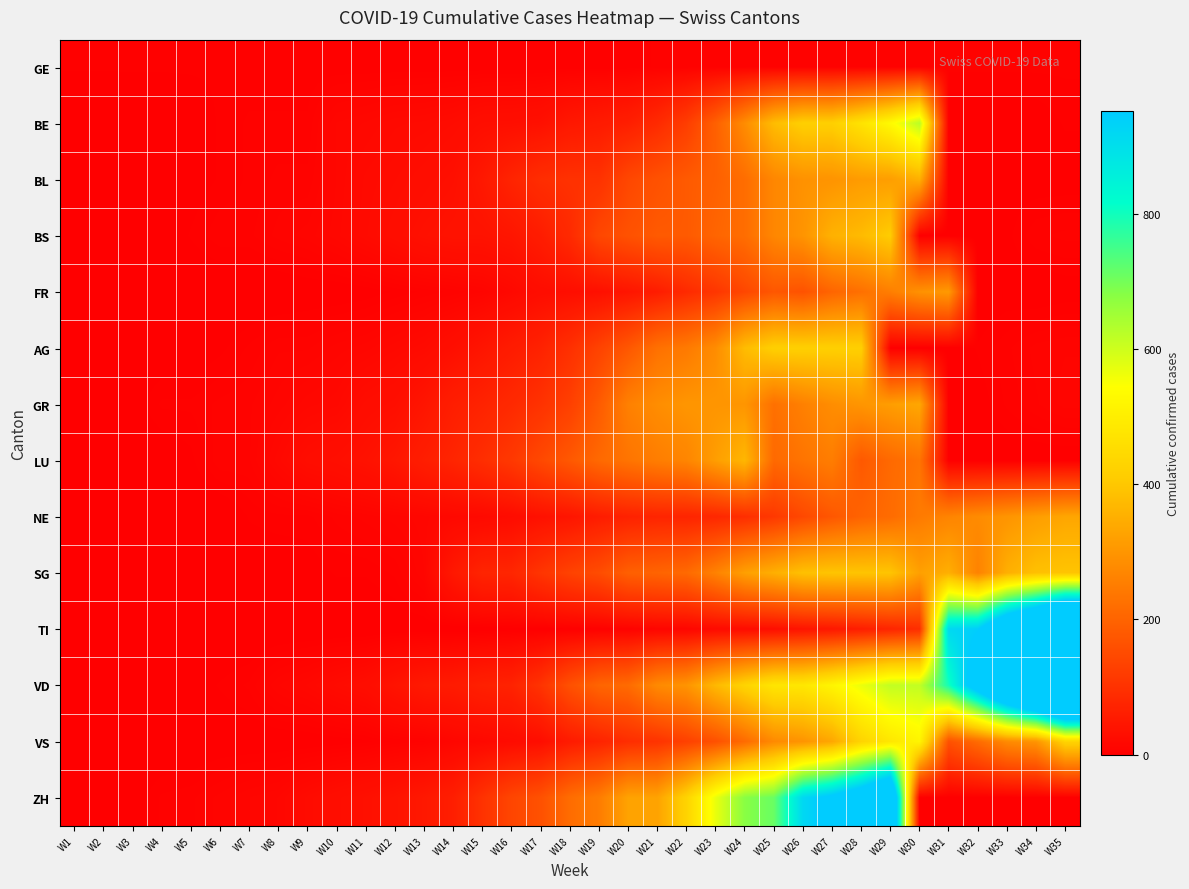

What is the difference between the highest and lowest values at W16?

138